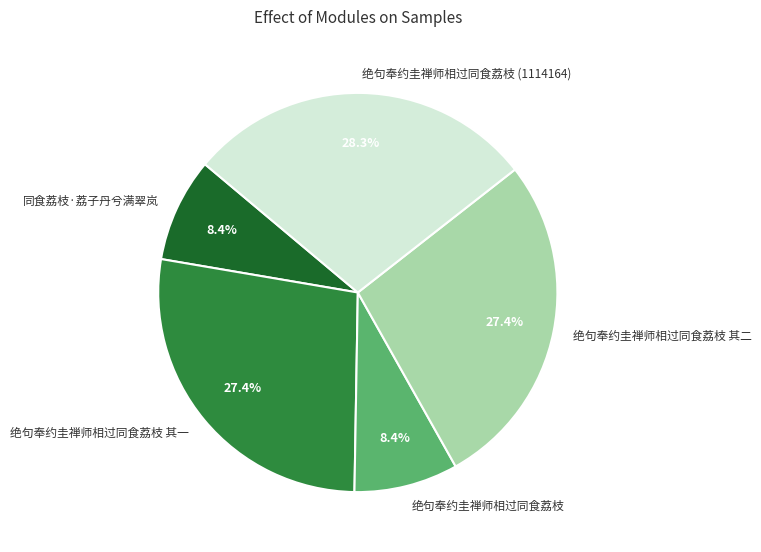

To the nearest percent, what portion does 绝句奉约圭禅师相过同食荔枝 其一 represent?

27%